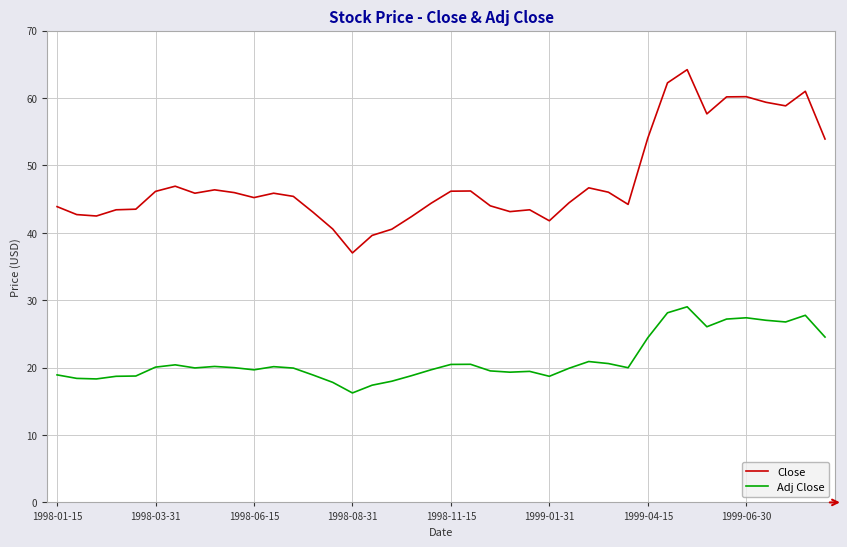

True or false: Close and Adj Close cross at least once.

False